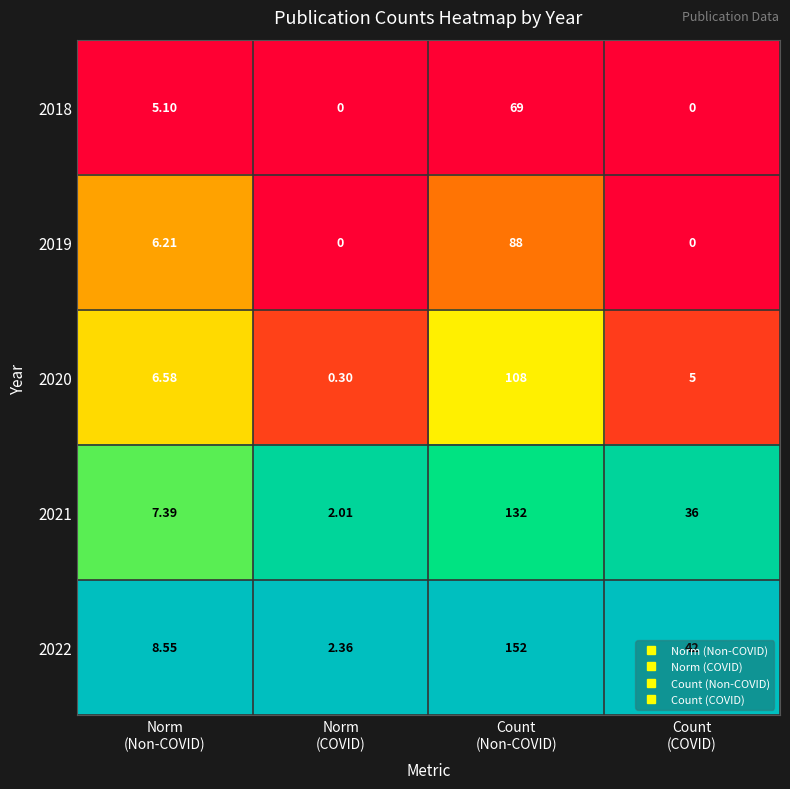

At how many categories does at least one series exceed 0?

4